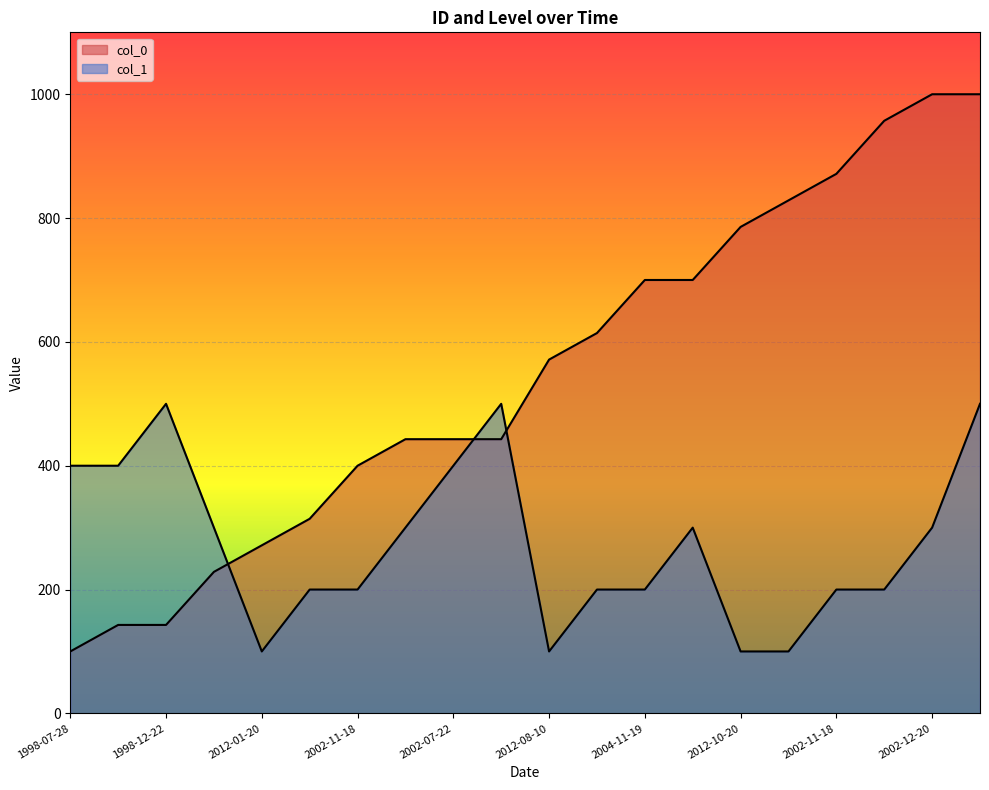

Does the chart display data point markers on the line(s)?

No